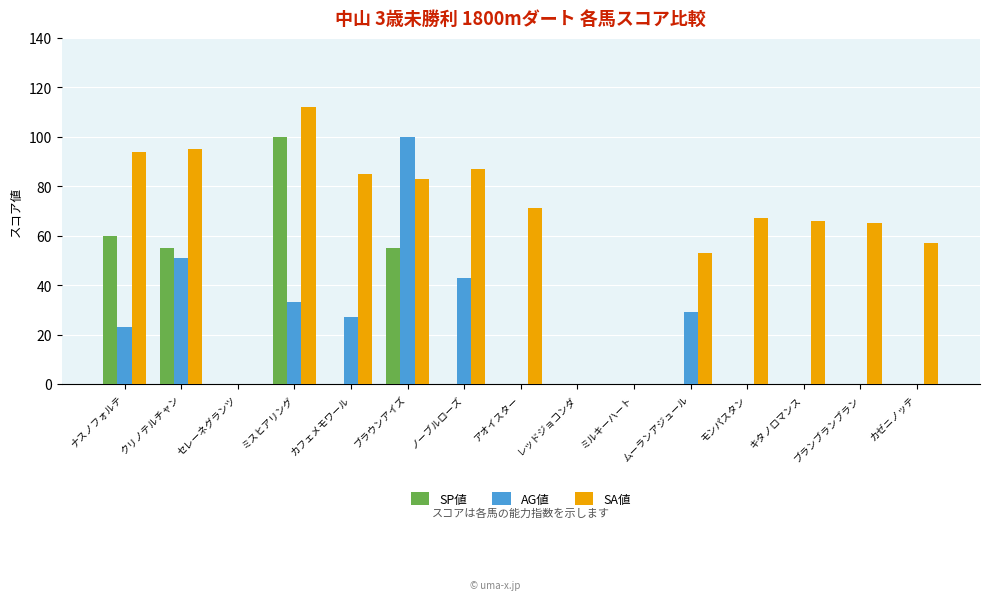

What is the sum of all SP値 values?

270